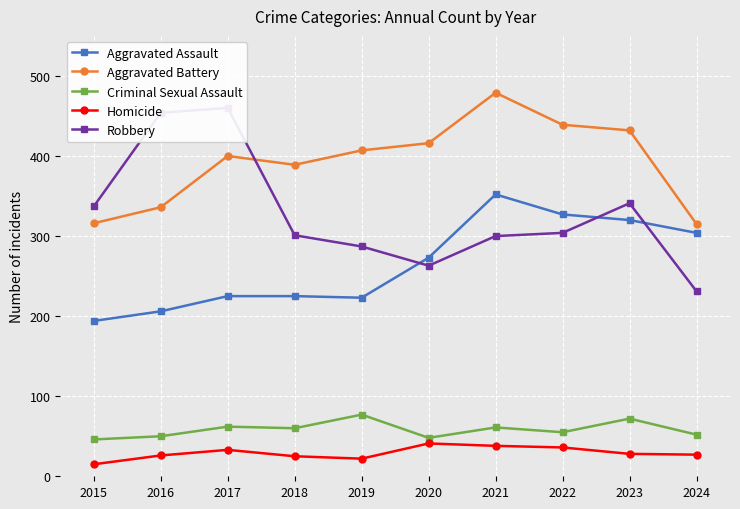

Which has a higher value, 2021 or 2020?

2021